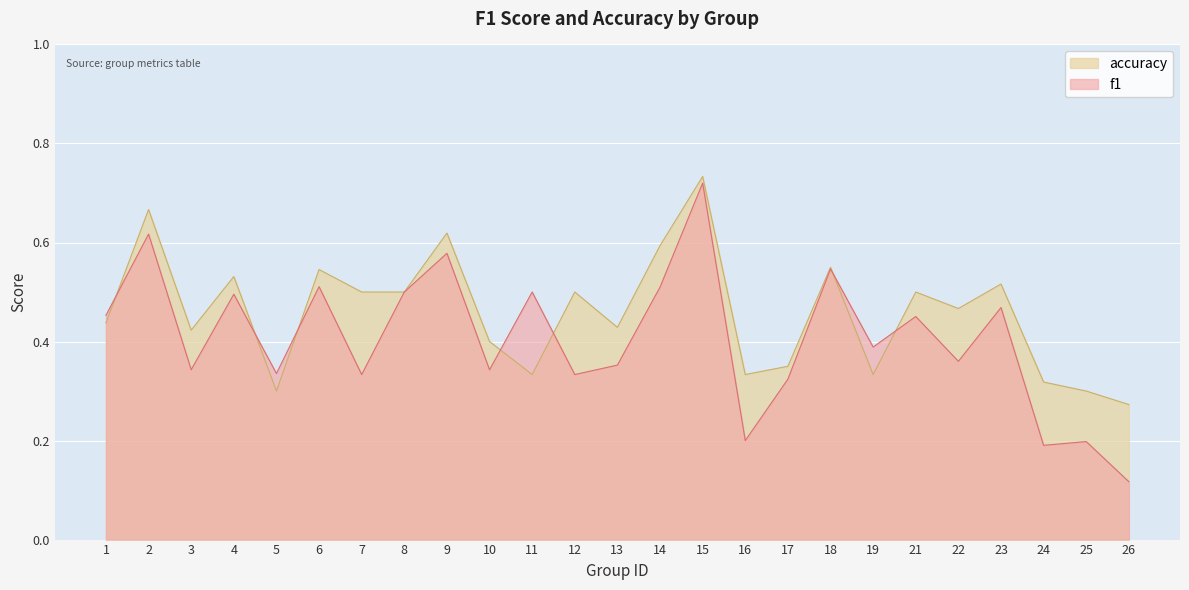

Which label corresponds to the smallest value in the chart?

26